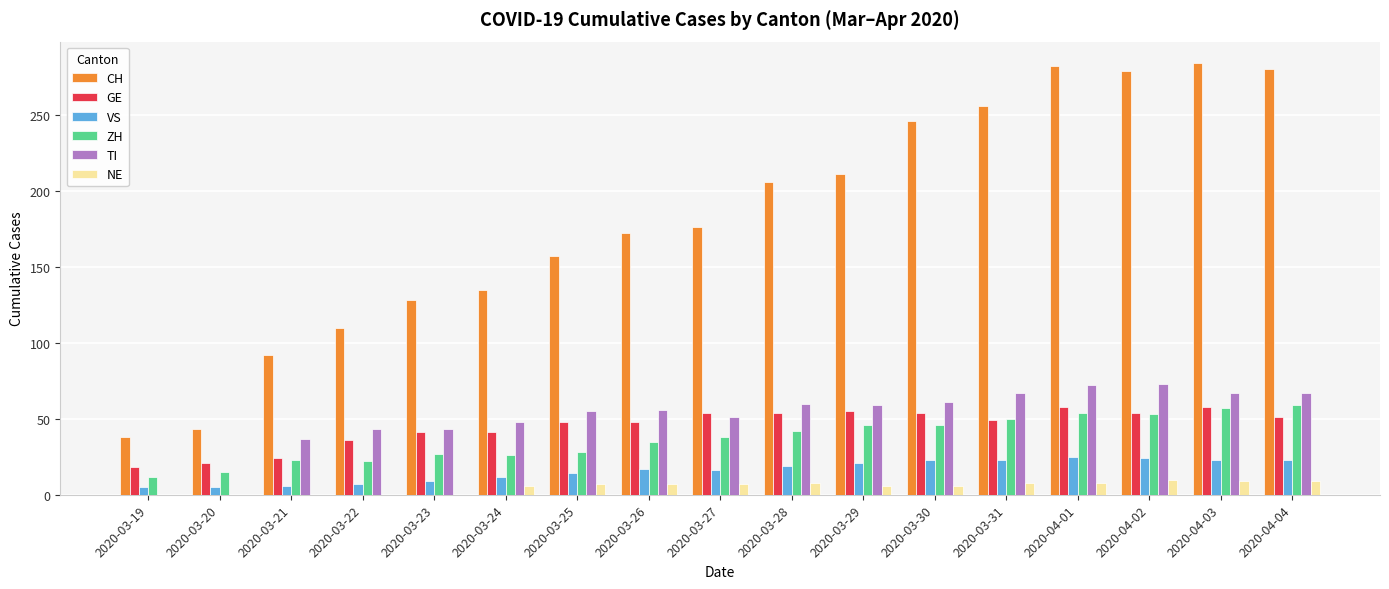

Which series has the widest spread of values?

CH